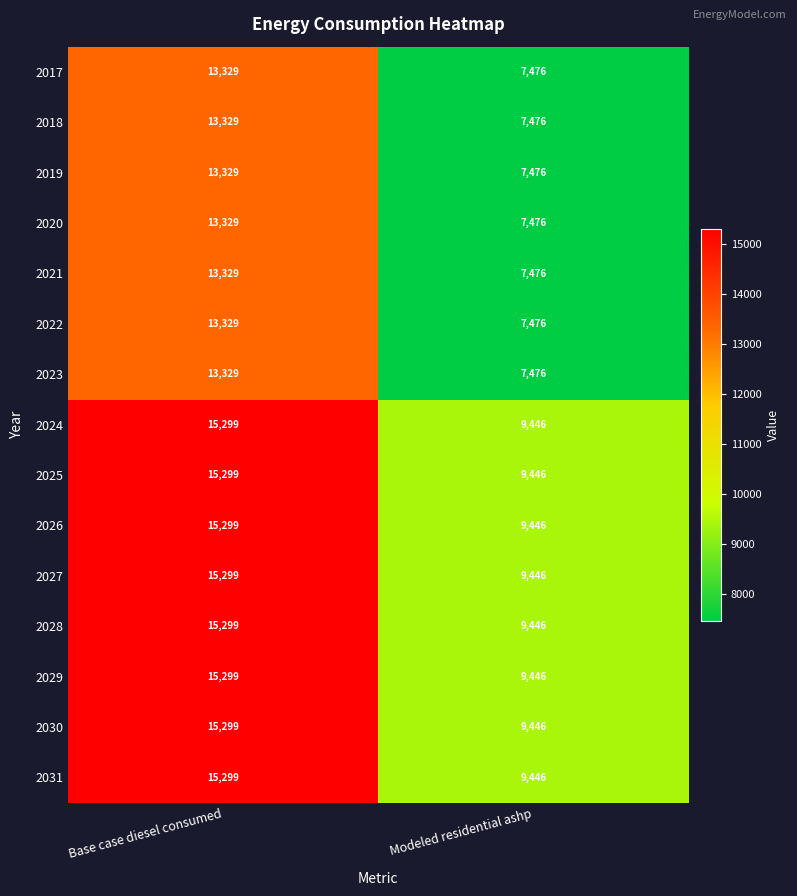

How many categories are shown in the chart?

2